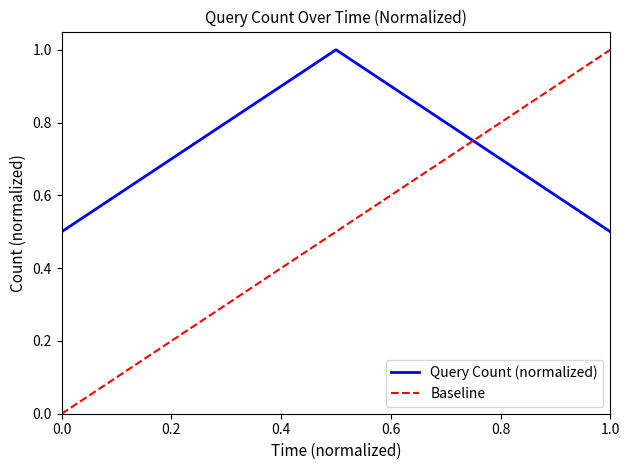

What is the maximum value shown in the chart?

1.0